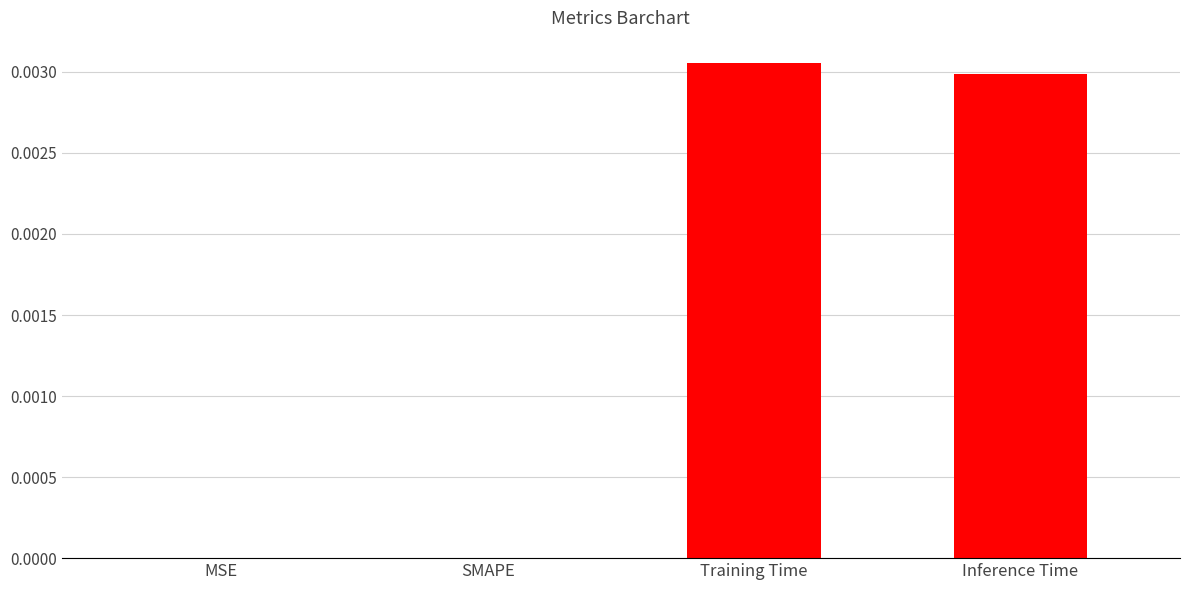

True or false: the data shows 0.0 at Inference Time.

True